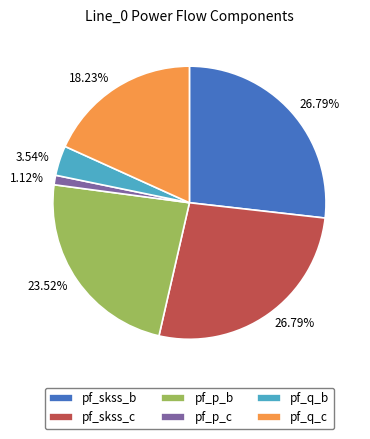

Which has a higher value, pf_q_c or pf_skss_b?

pf_skss_b